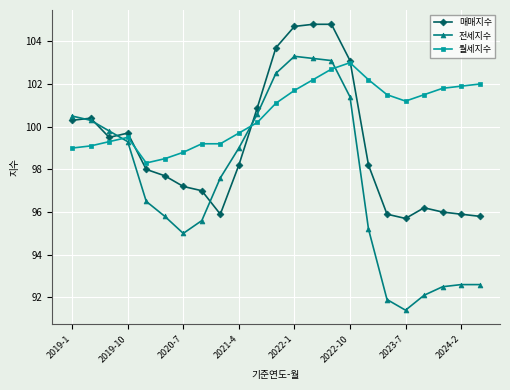

True or false: 월세지수 has more than 0 points higher than both neighbors.

True